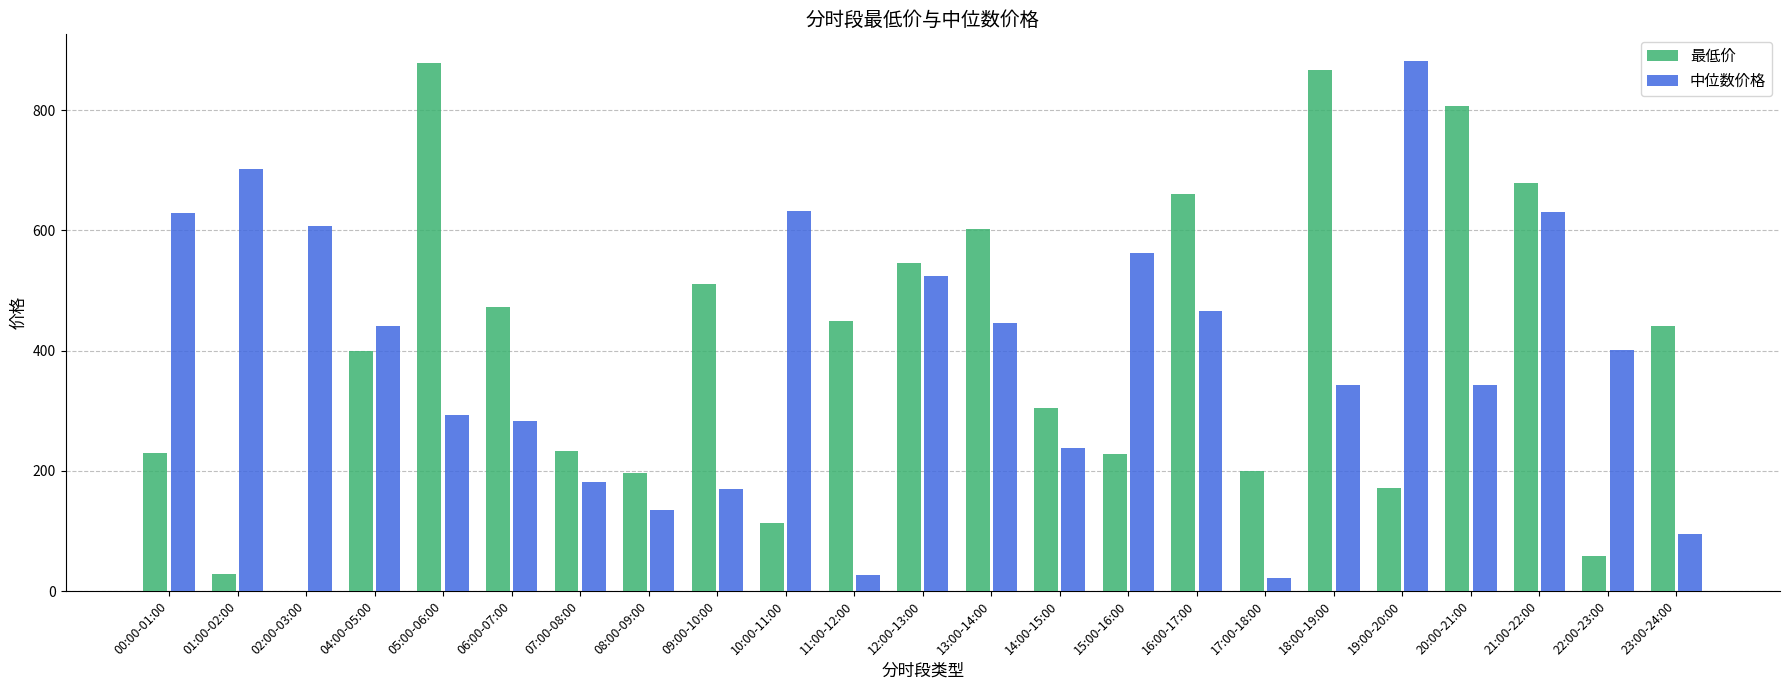

How many data points in 中位数价格 are above 400?

12